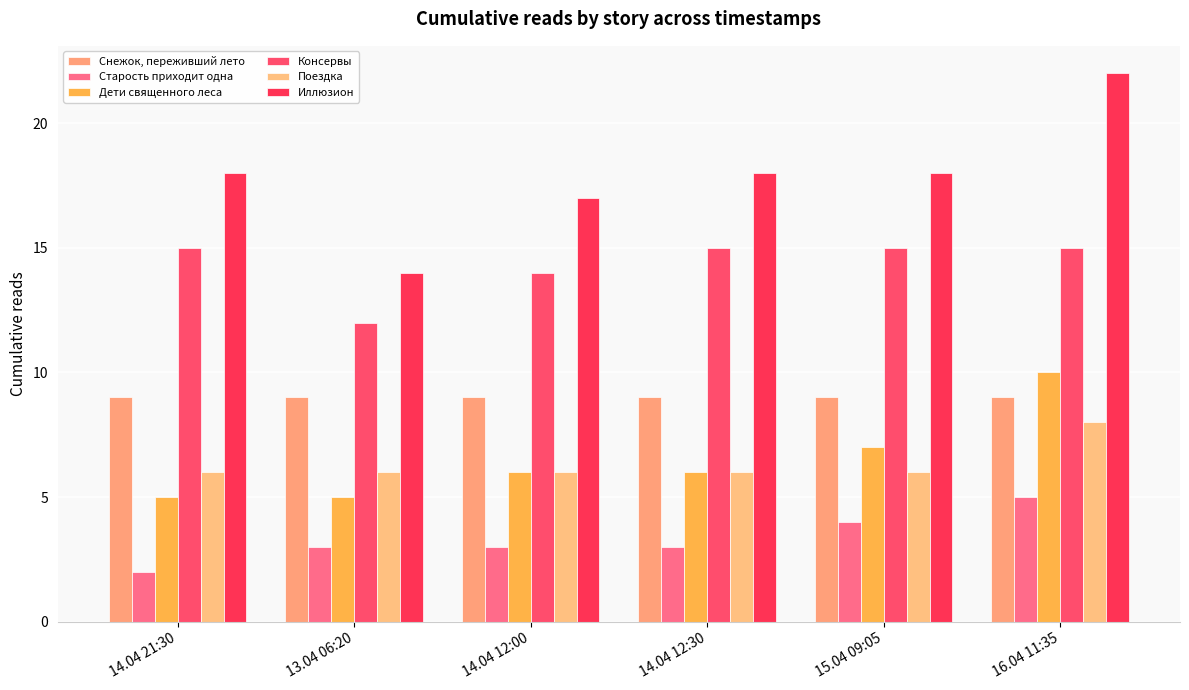

Which label corresponds to the largest value in the chart?

16.04 11:35